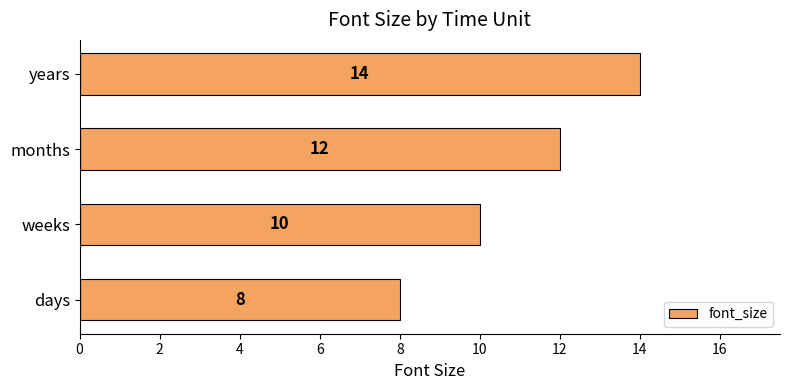

What is the change in value from months to years?

+2